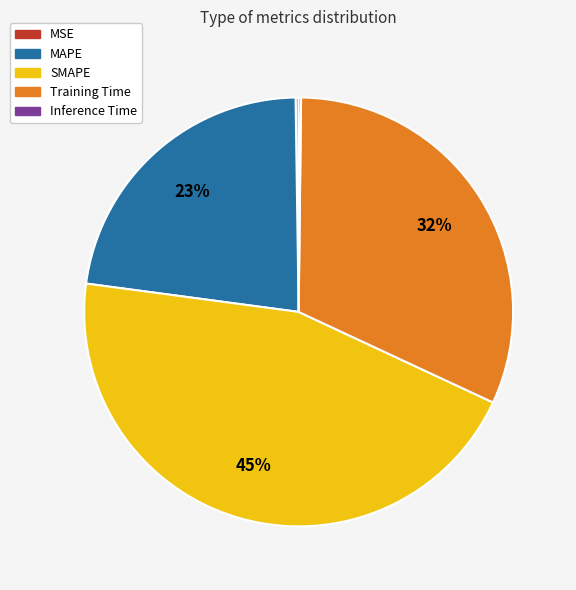

Is it true that Training Time is 45% of the pie?

False